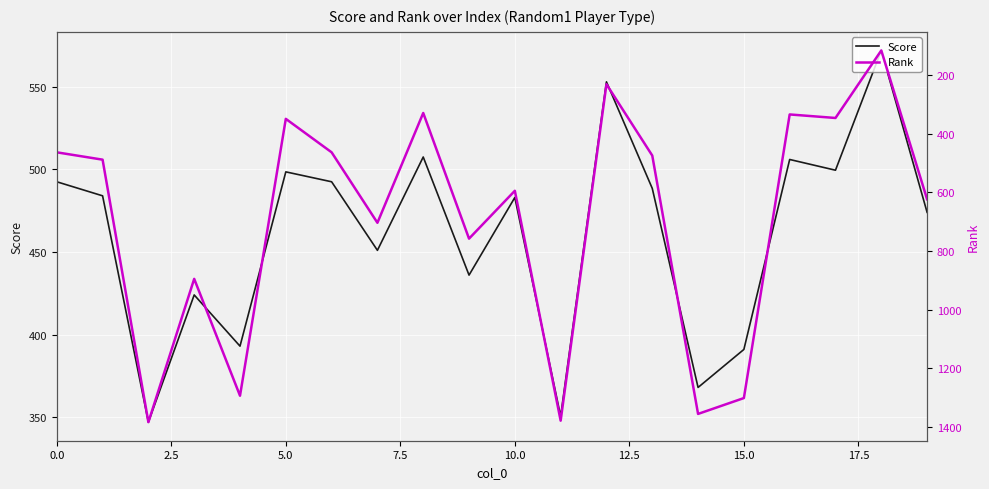

What is the total value across all series at 17?

846.5